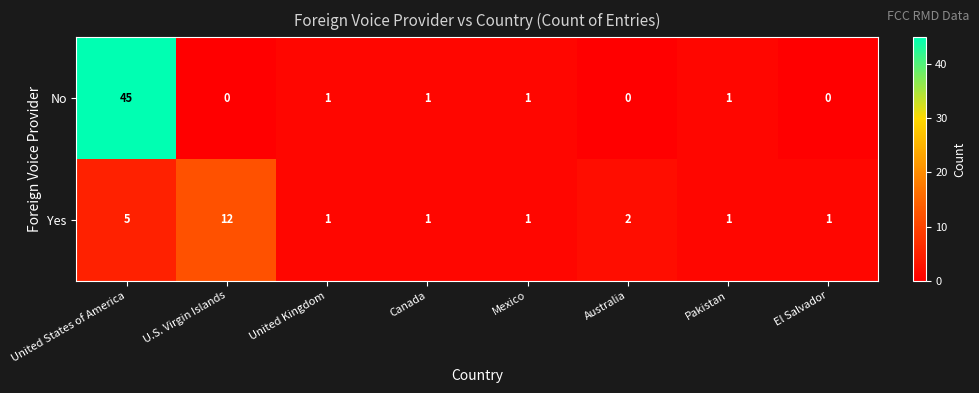

Which series has the widest spread of values?

No